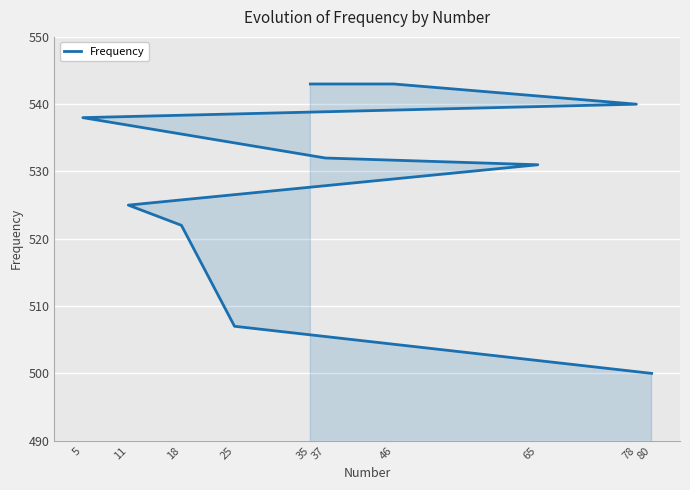

How many values are below 532?

5